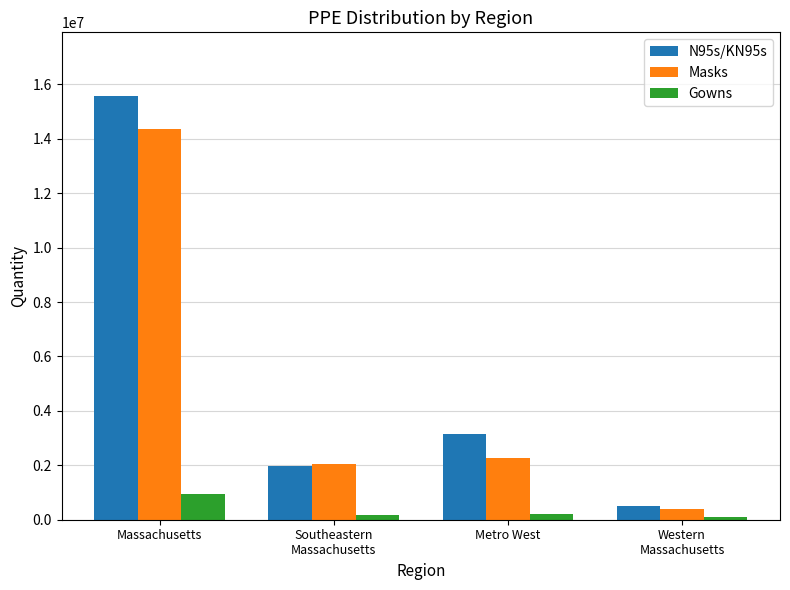

How many categories are shown in the chart?

4